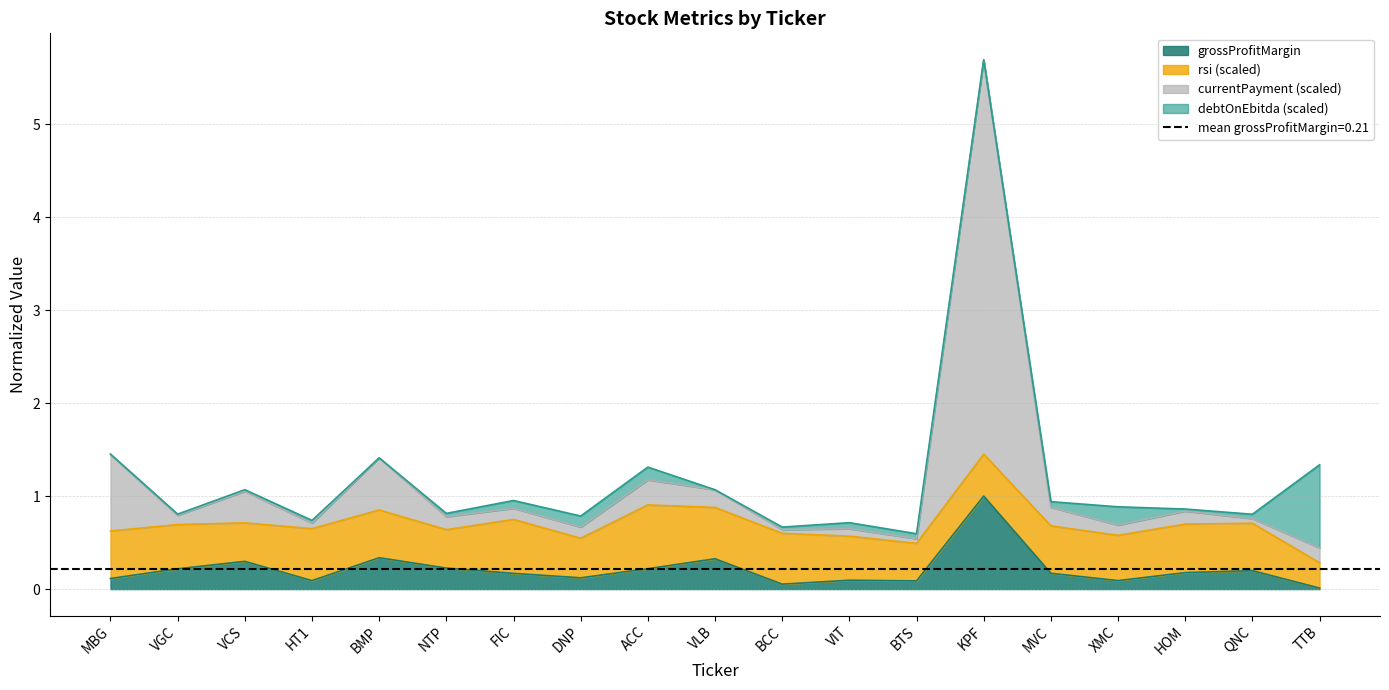

What position from the right is VIT?

8